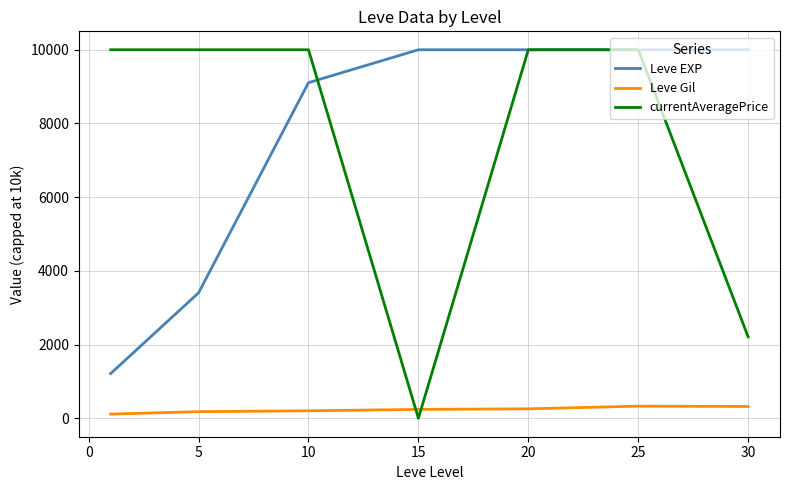

How many series are shown in this chart?

3